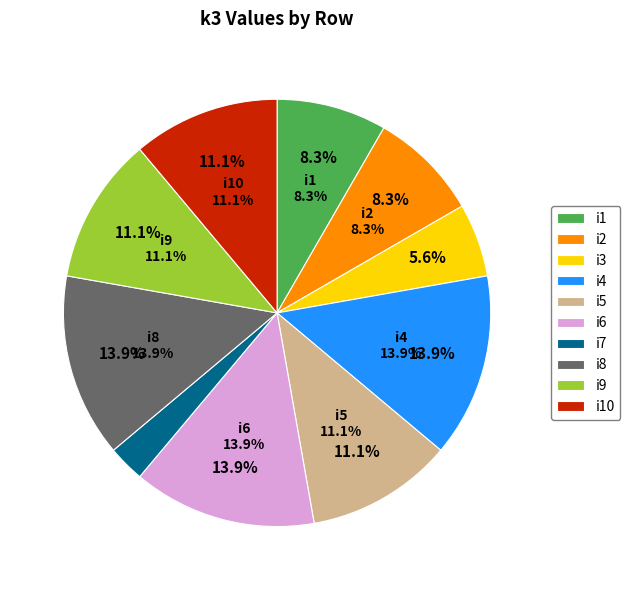

Is there a majority slice in this chart?

No